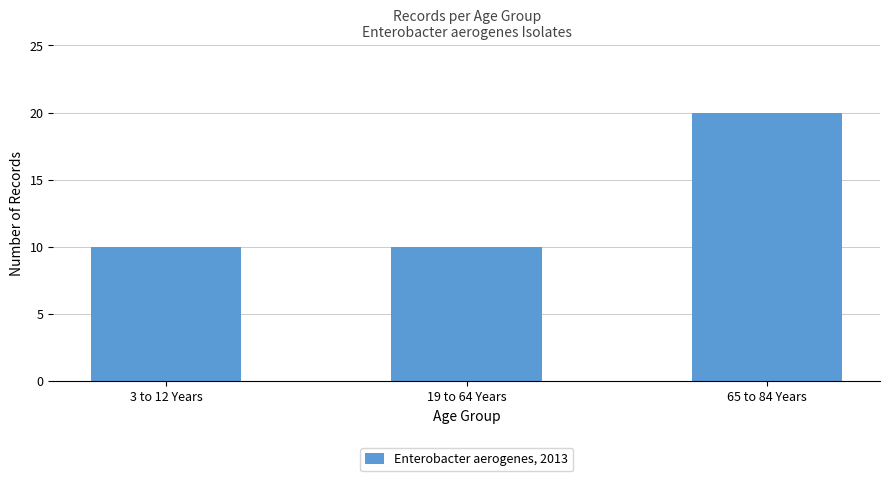

Read the value at 19 to 64 Years.

10